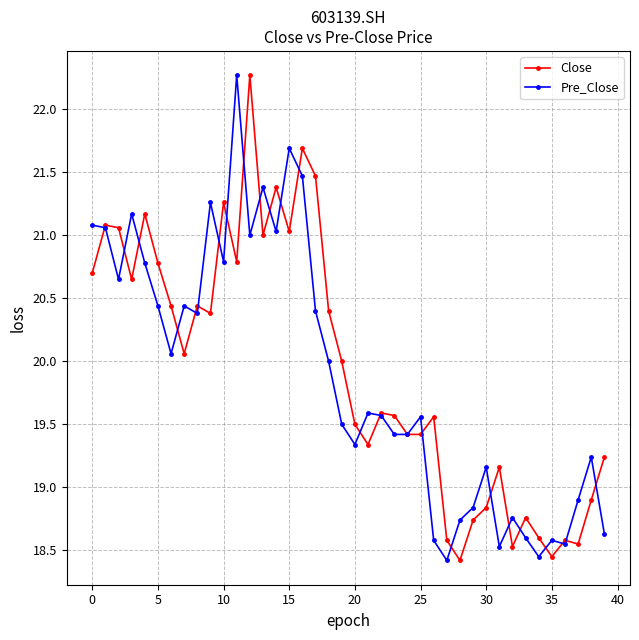

At how many categories does at least one series exceed 18?

40